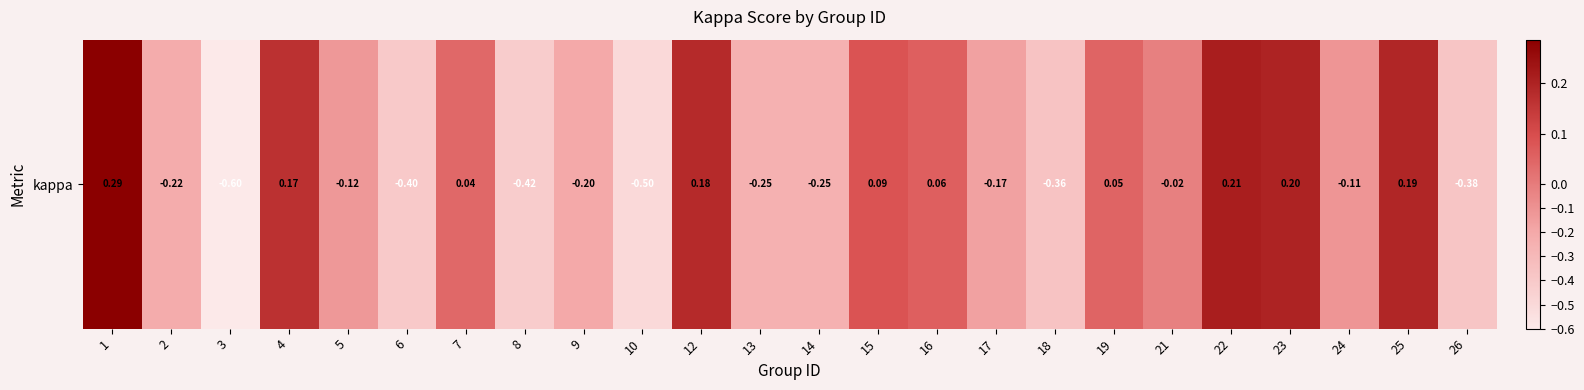

Is it true that the value at 1 is 0.3?

True